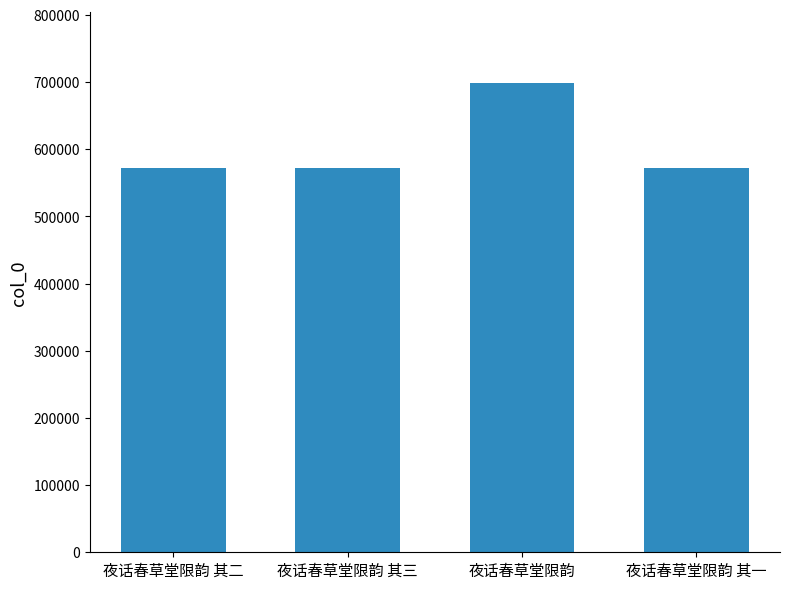

At which category does the chart reach its peak across all series?

夜话春草堂限韵